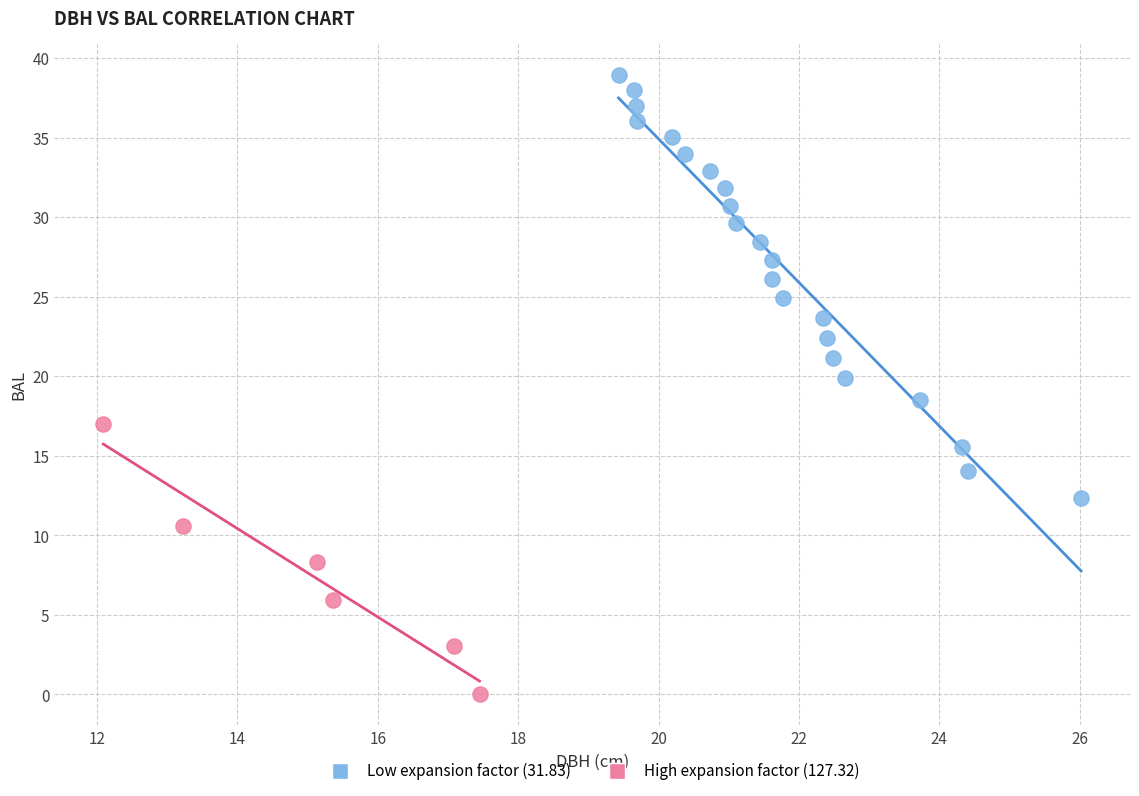

Which series contains the highest Y value?

Low expansion factor (31.83)